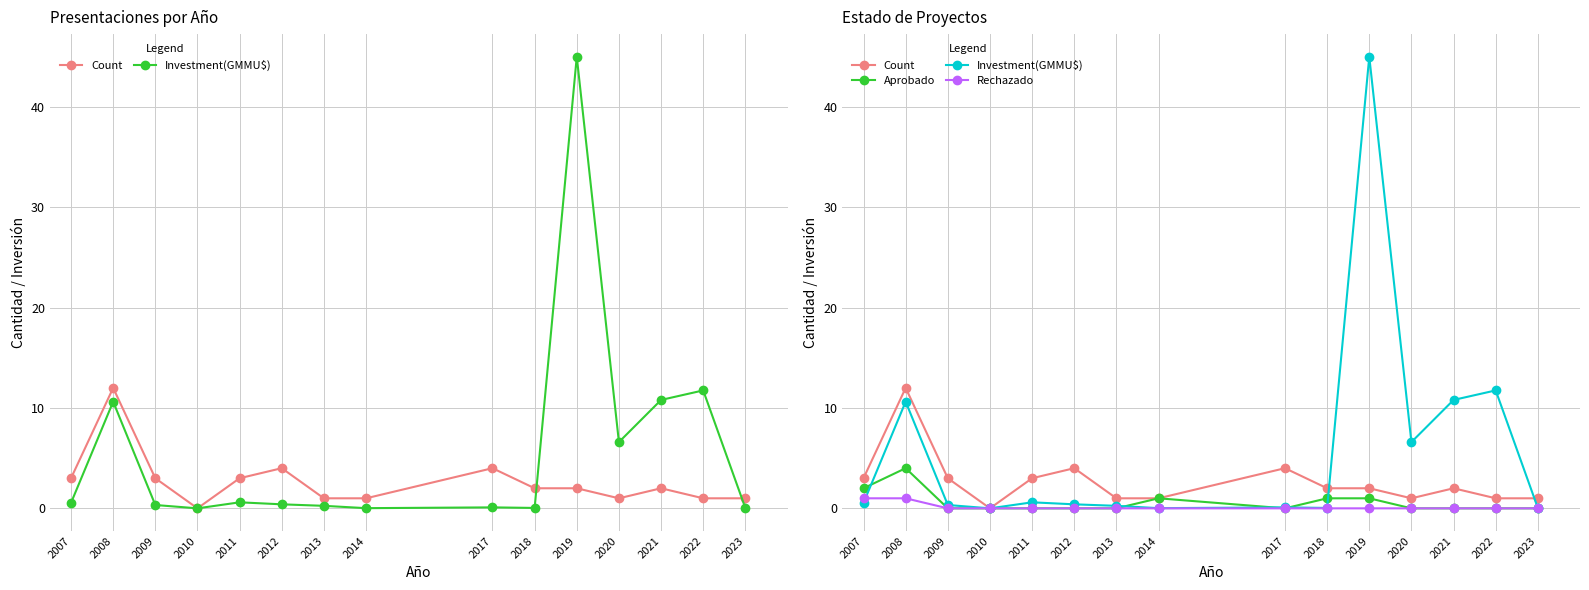

Which category has the highest value across all series?

2019